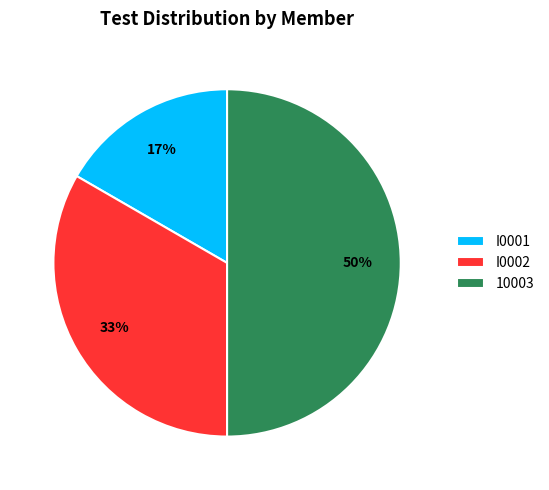

What percentage is the I0002 slice, to the nearest percent?

33%